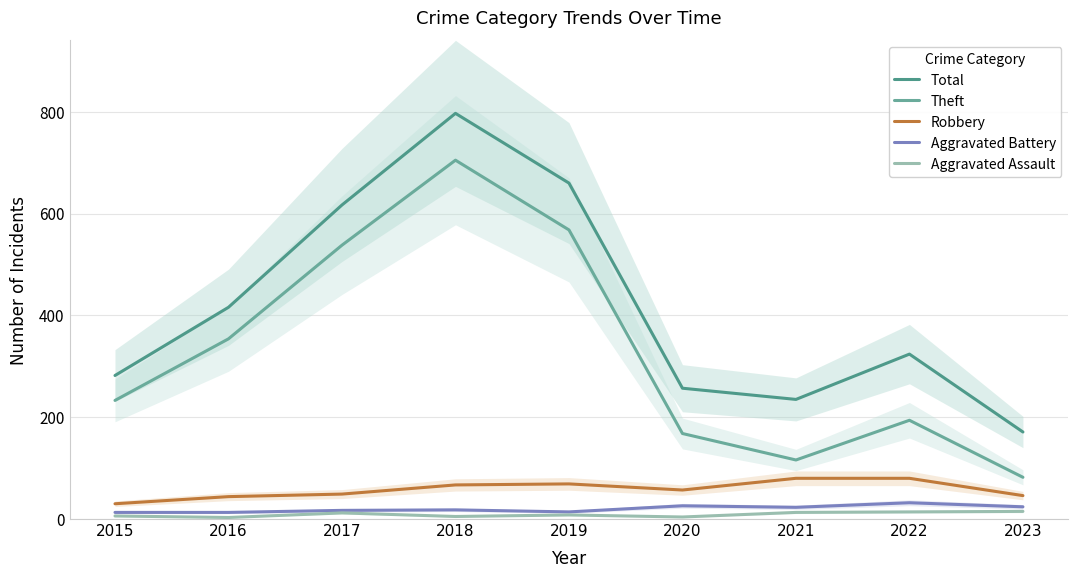

What is the sum of the Aggravated Battery values at 2018 and 2017?

35